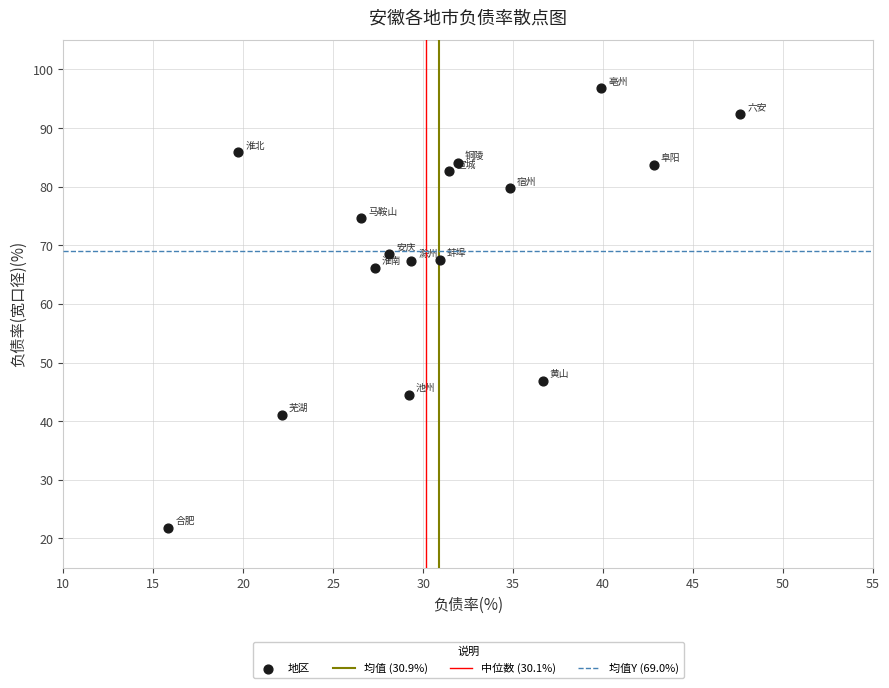

What Y value in the scatter plot is closest to 59?

66.1